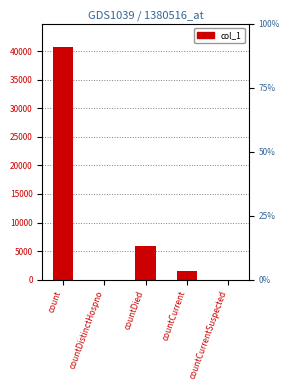

How many data points are above 1458?

2